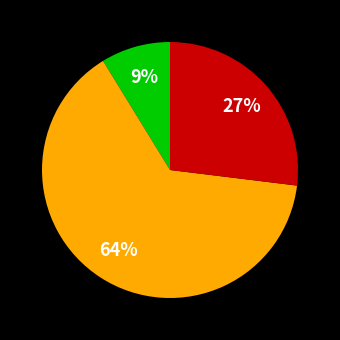

To the nearest percent, what is the average slice percentage?

33%